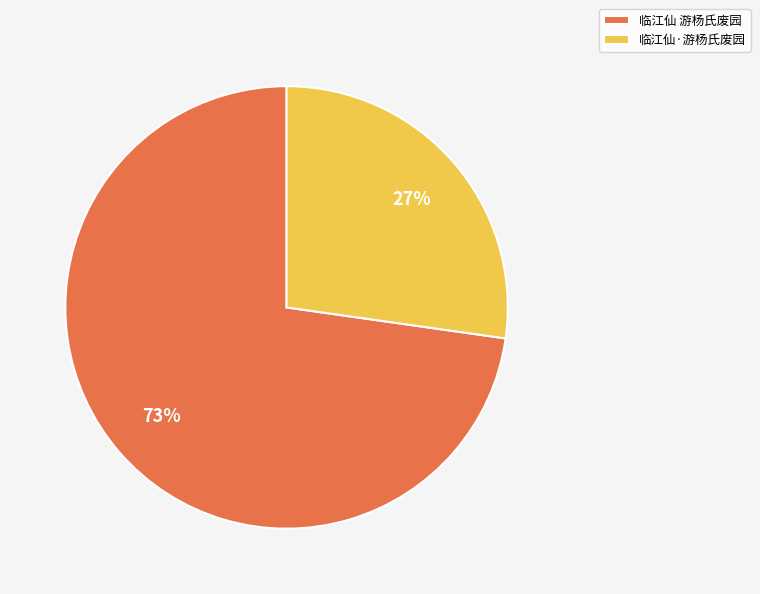

Rank the categories by value from highest to lowest.

临江仙 游杨氏废园, 临江仙·游杨氏废园